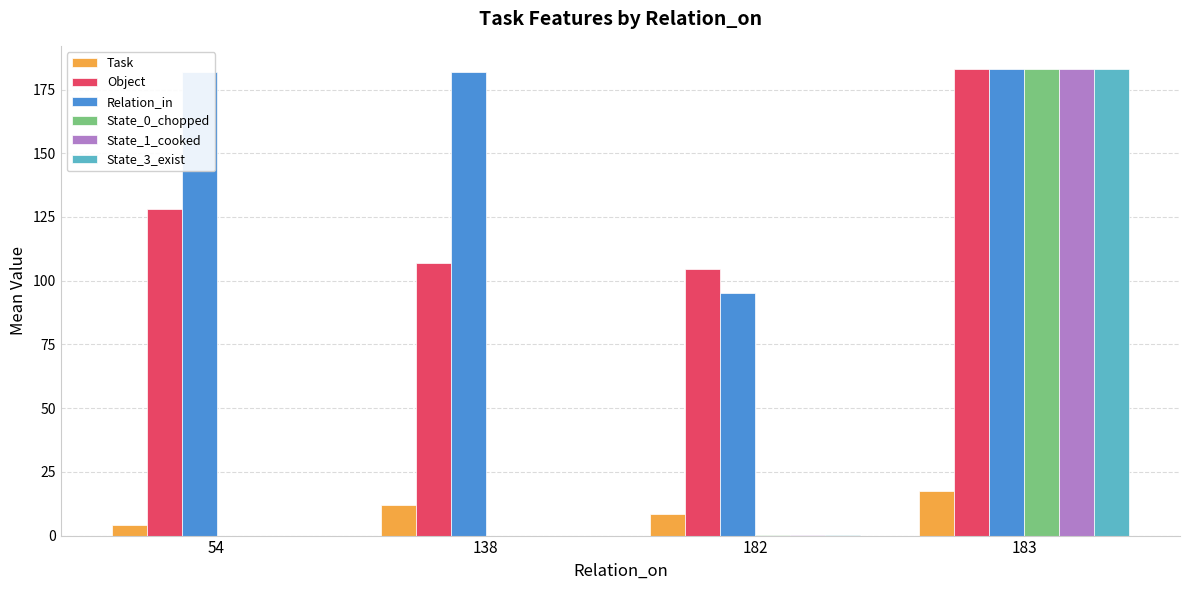

At which category is the sum across all series the highest?

183